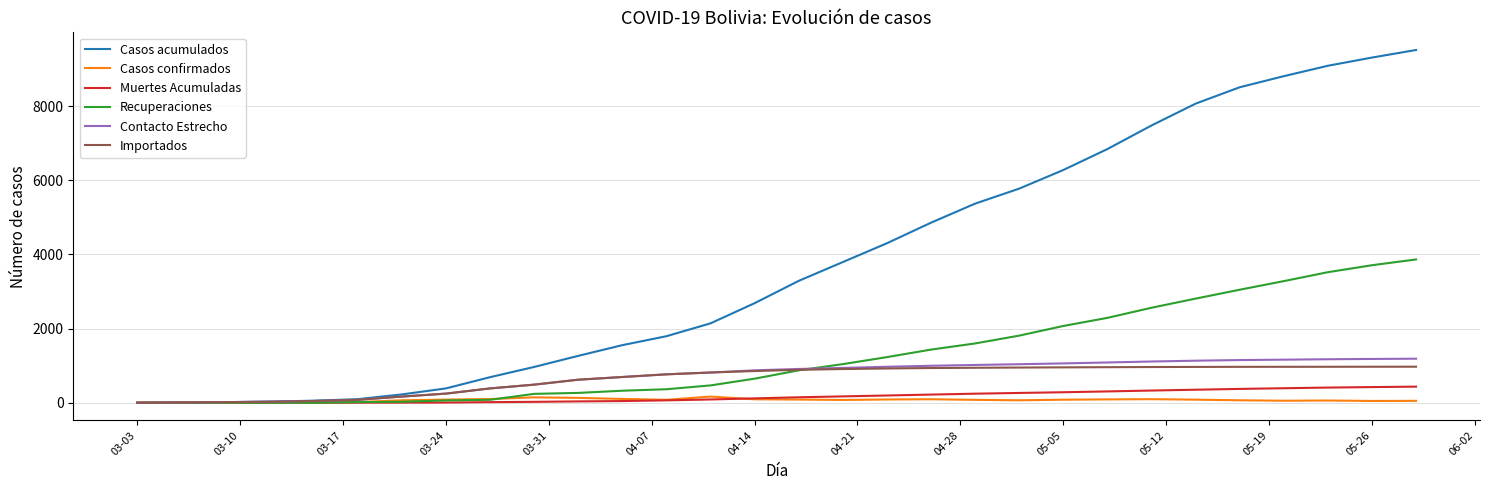

Which series has the largest range (max minus min)?

Casos acumulados